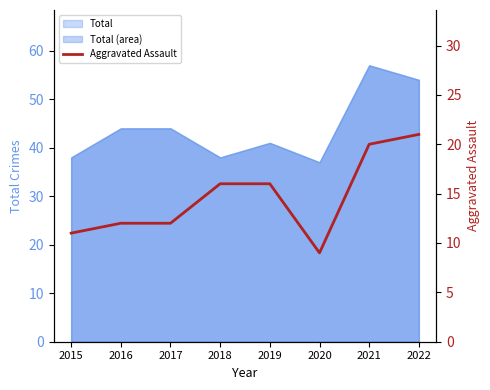

Reading right to left, extract all data points from this chart.

21	20	9	16	16	12	12	11